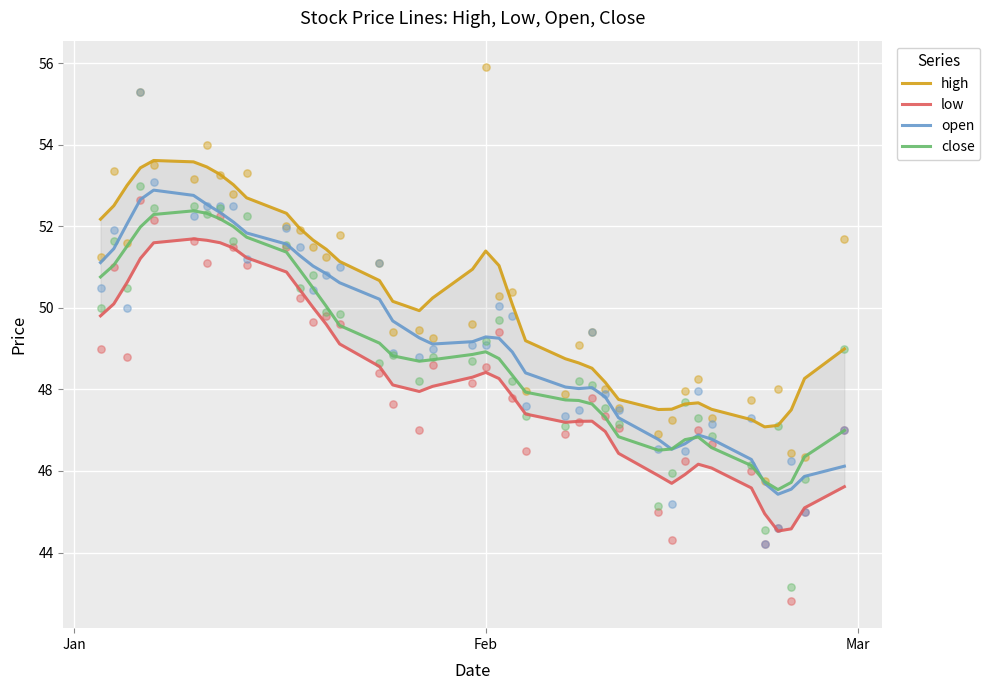

Which series reaches the minimum Y coordinate?

low